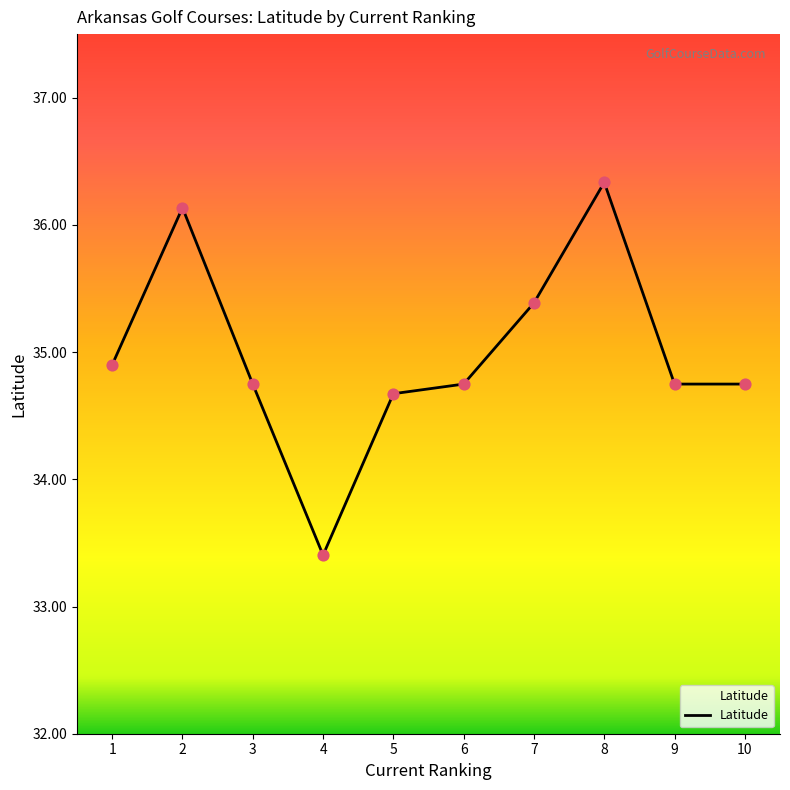

Which has a higher value, 4 or 6?

6